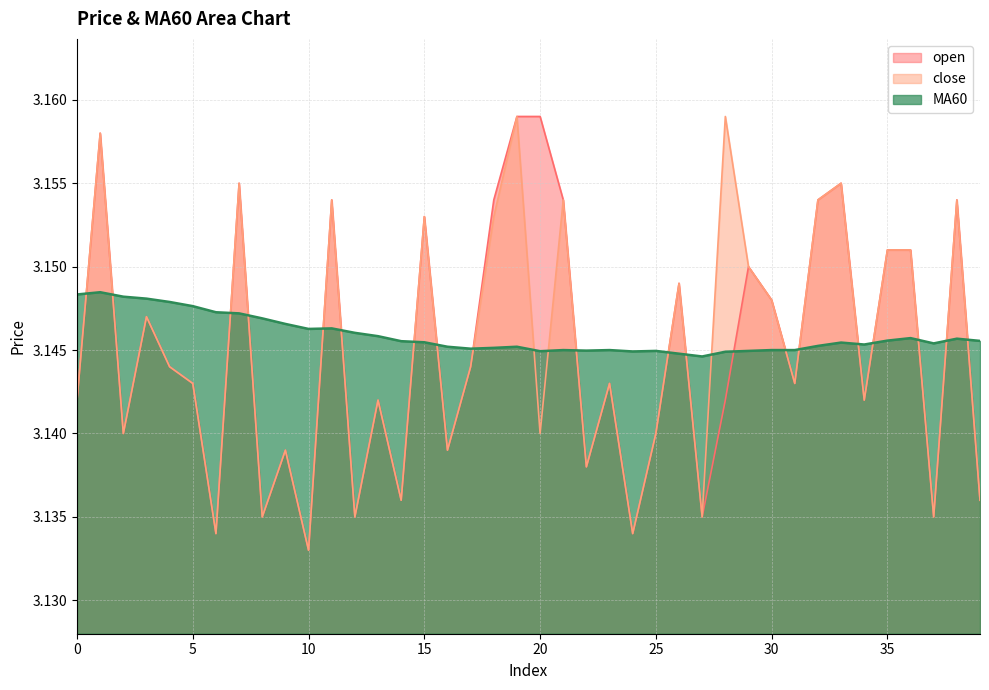

What are all the series names shown in the legend?

open, close, MA60